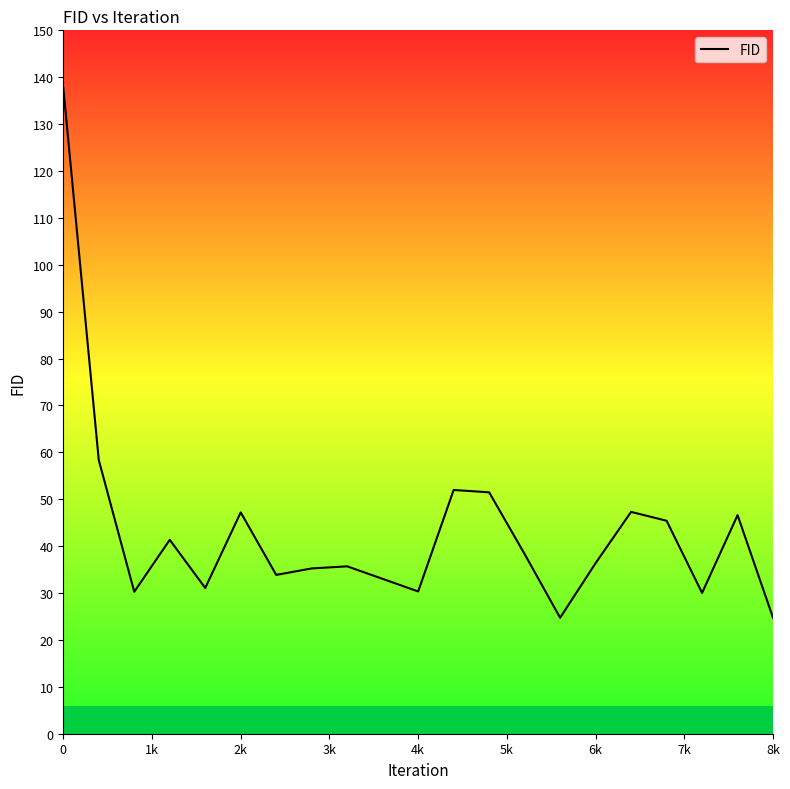

True or false: there are more than 2 points higher than both neighbors.

True